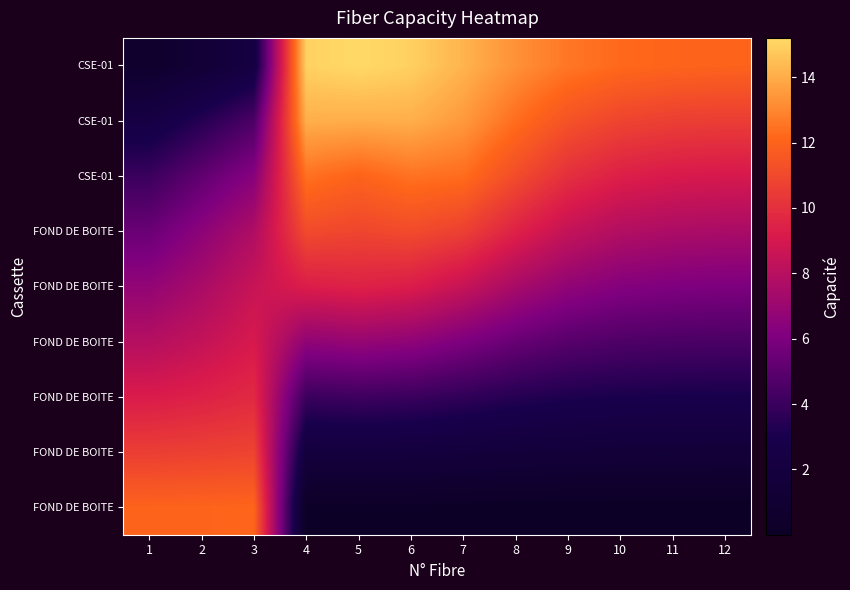

Between 2 and 8, which is larger?

2